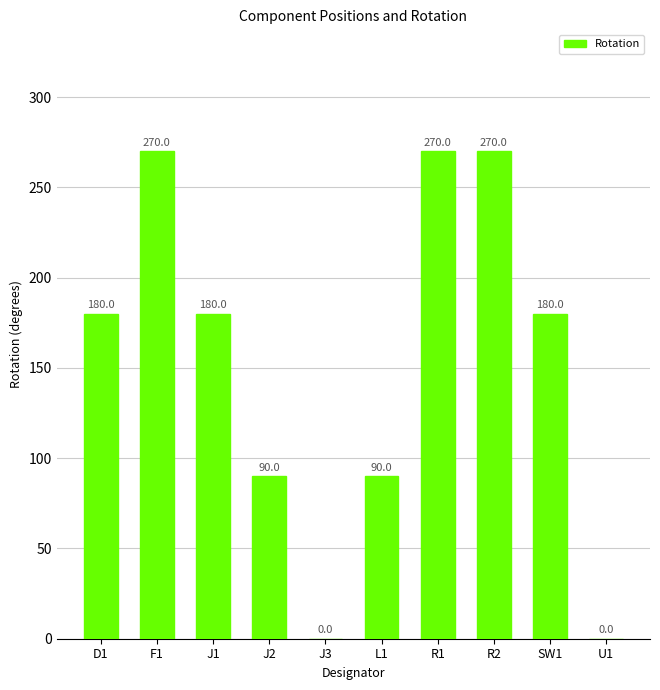

Which has a higher value, J3 or J2?

J2